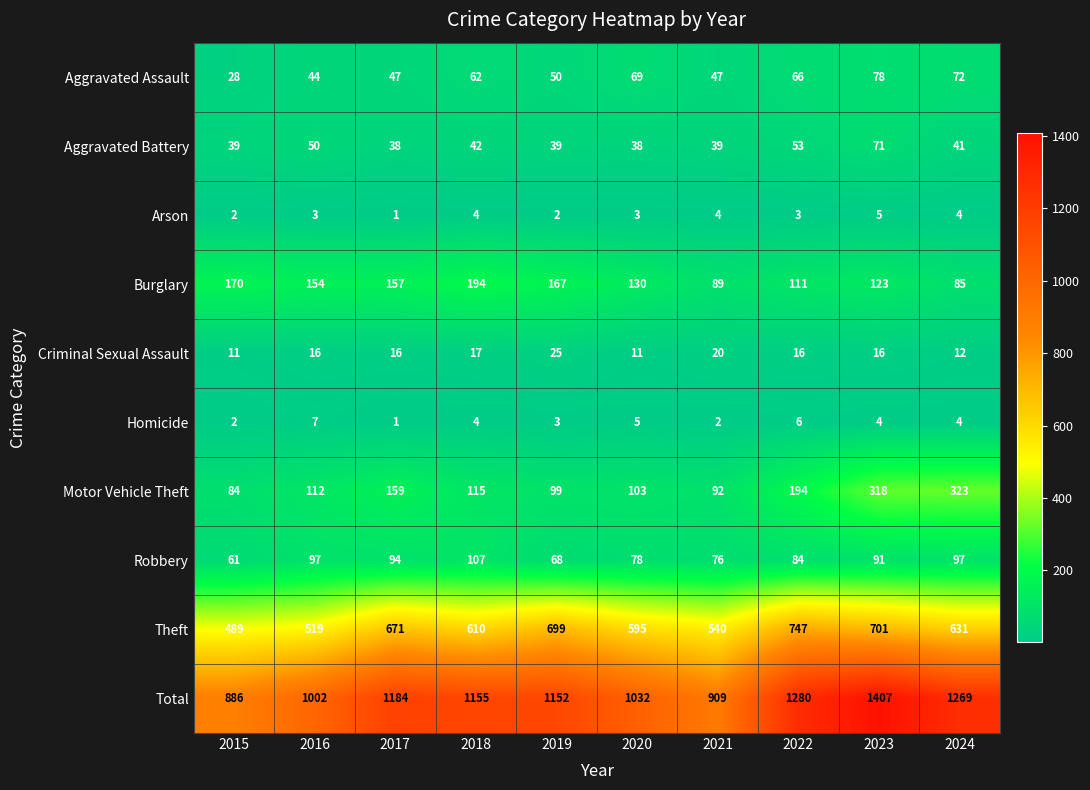

Where is Aggravated Battery nearest to the value 54?

2022